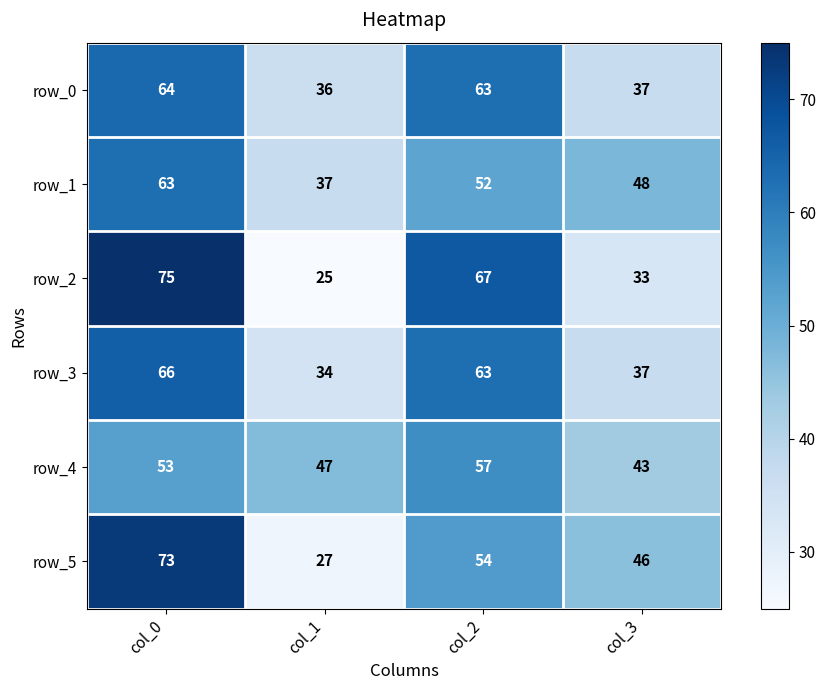

What is the sum of all row_2 values?

200